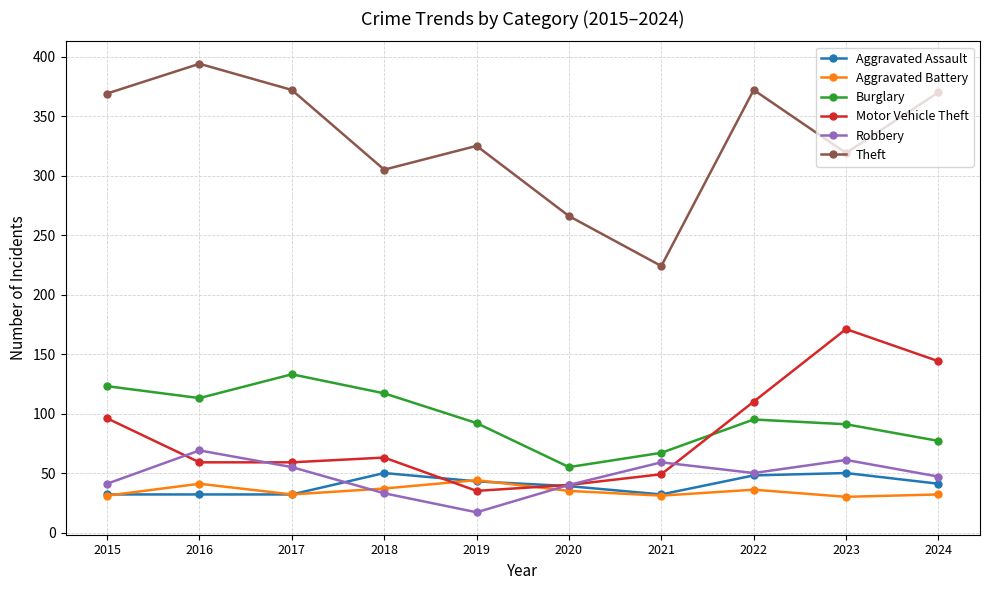

What is the minimum value shown in the chart?

17